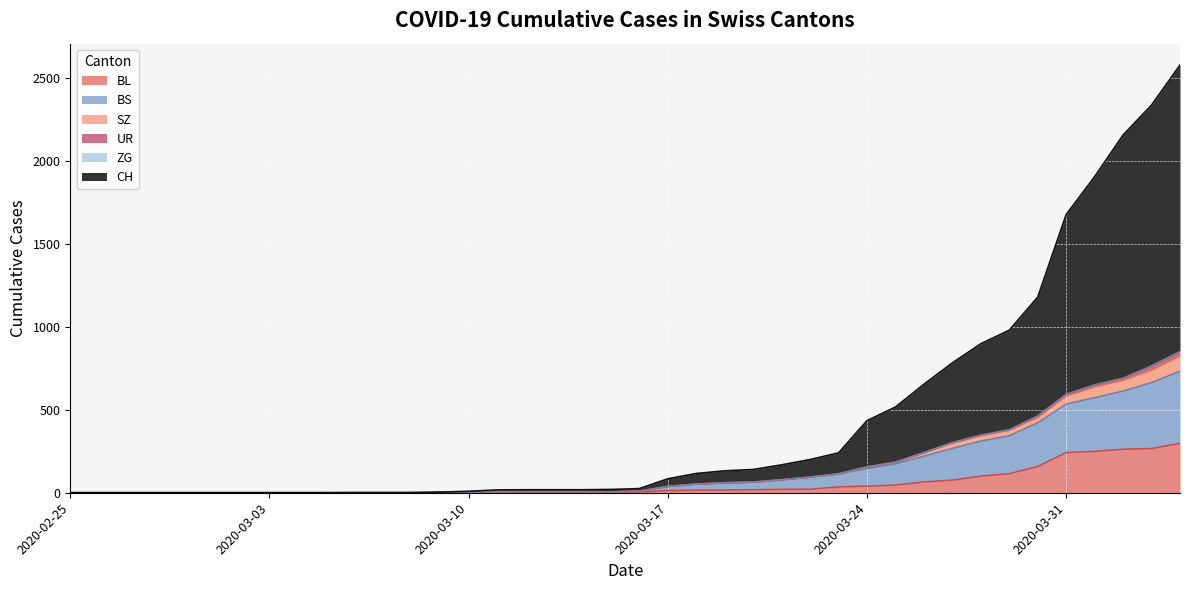

What is the maximum value for BL?

298